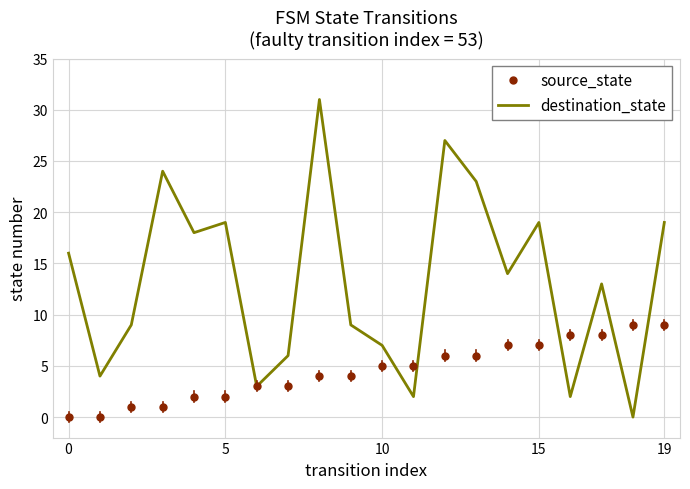

Which series has the largest total across all categories?

destination_state